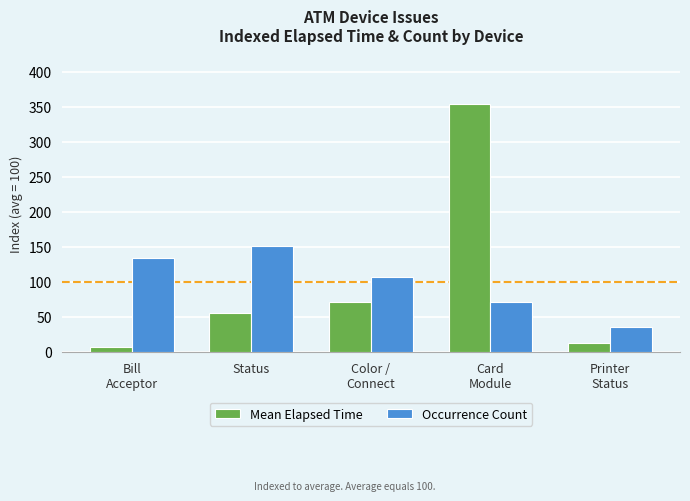

Reading left to right, transcribe all the data shown in this chart.

Mean Elapsed Time: 7	55	71	354	13
Occurrence Count: 134	152	107	71	36